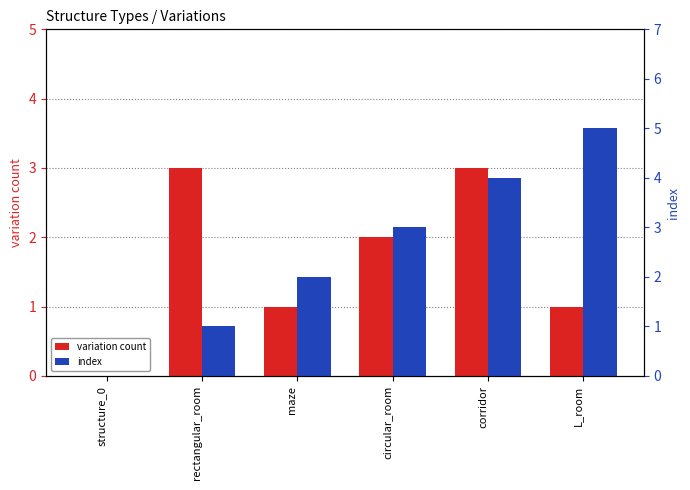

What is the sum of all index values?

15